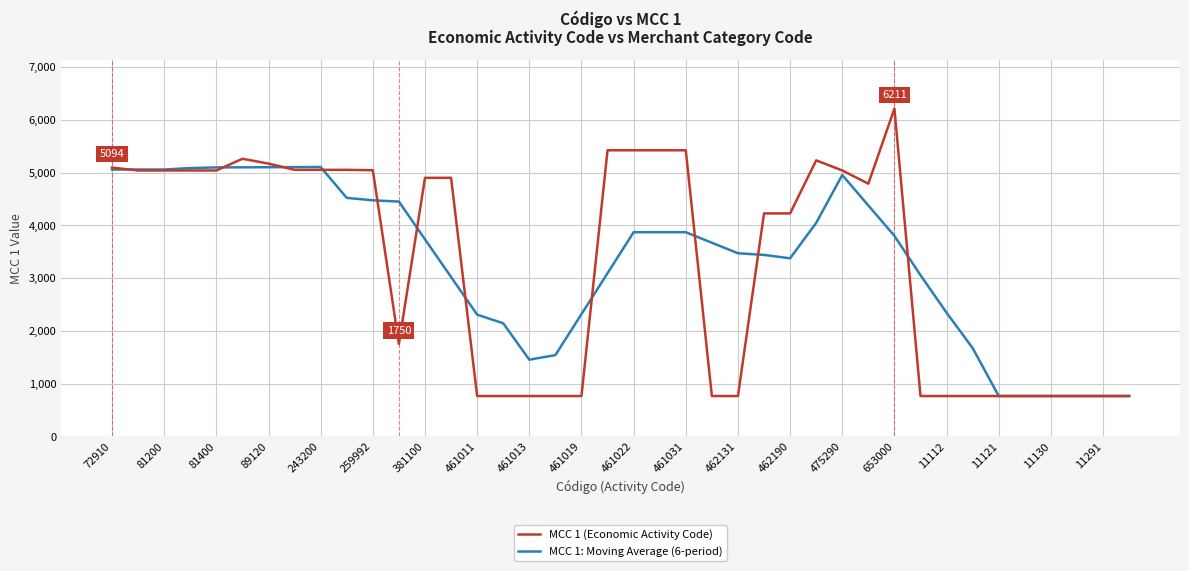

Which series has the largest range (max minus min)?

MCC 1 (Economic Activity Code)